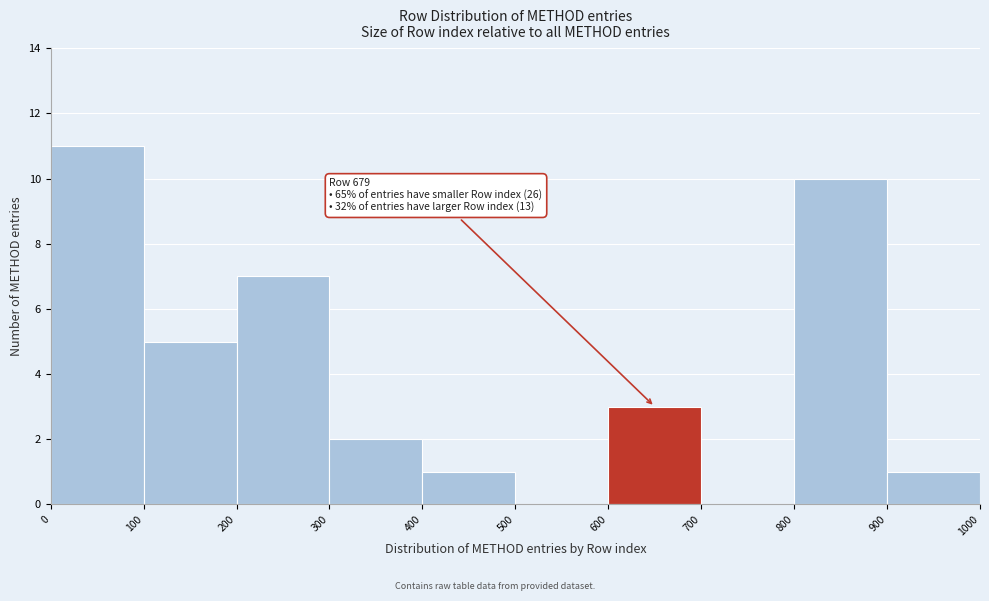

Which range on the x-axis has the tallest bar?

0 to 100